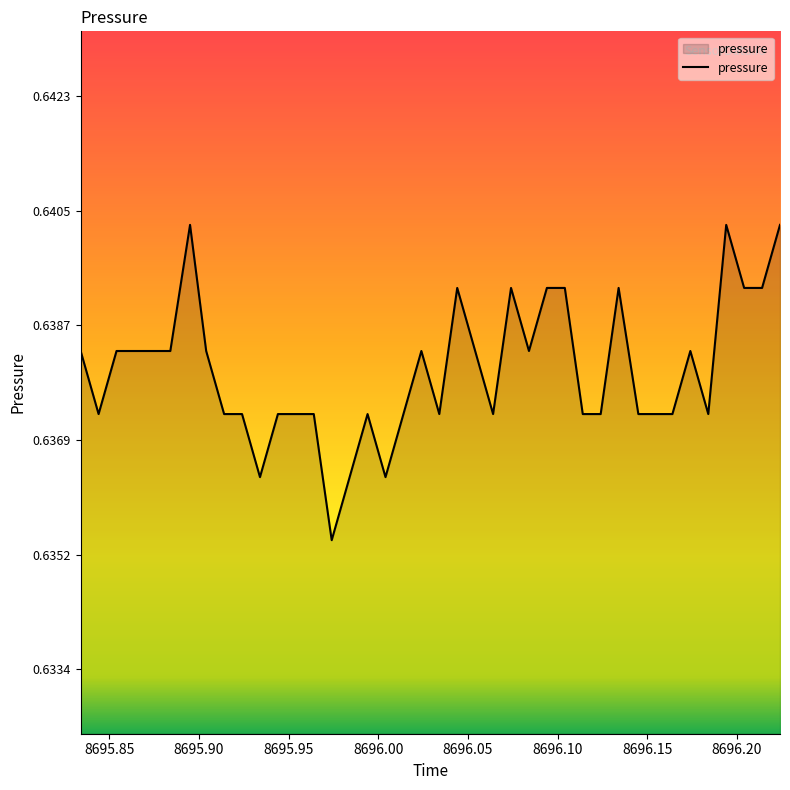

Does the chart display data point markers on the line(s)?

No